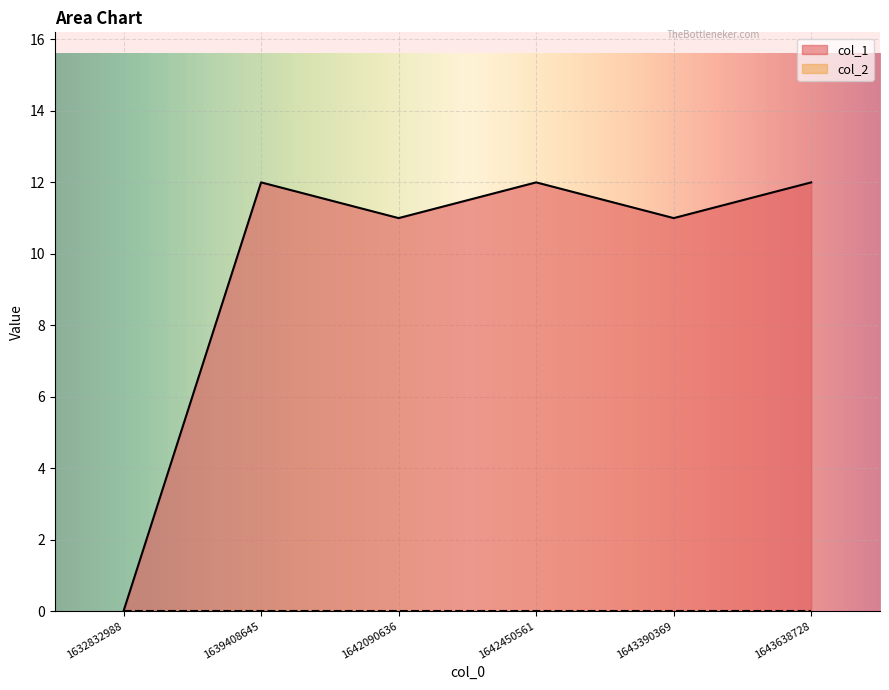

Reading right to left, extract all data points from this chart.

1643638728=12	1643390369=11	1642450561=12	1642090636=11	1639408645=12	1632832988=0